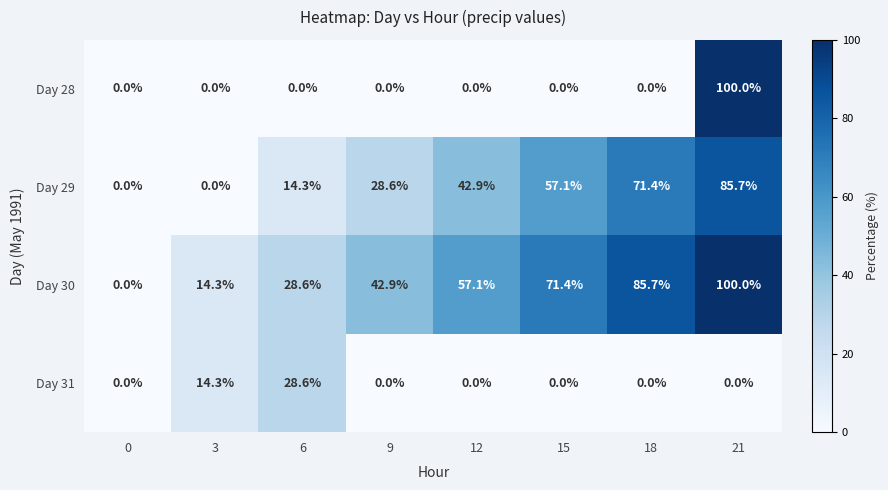

Count the number of categories in the chart.

8